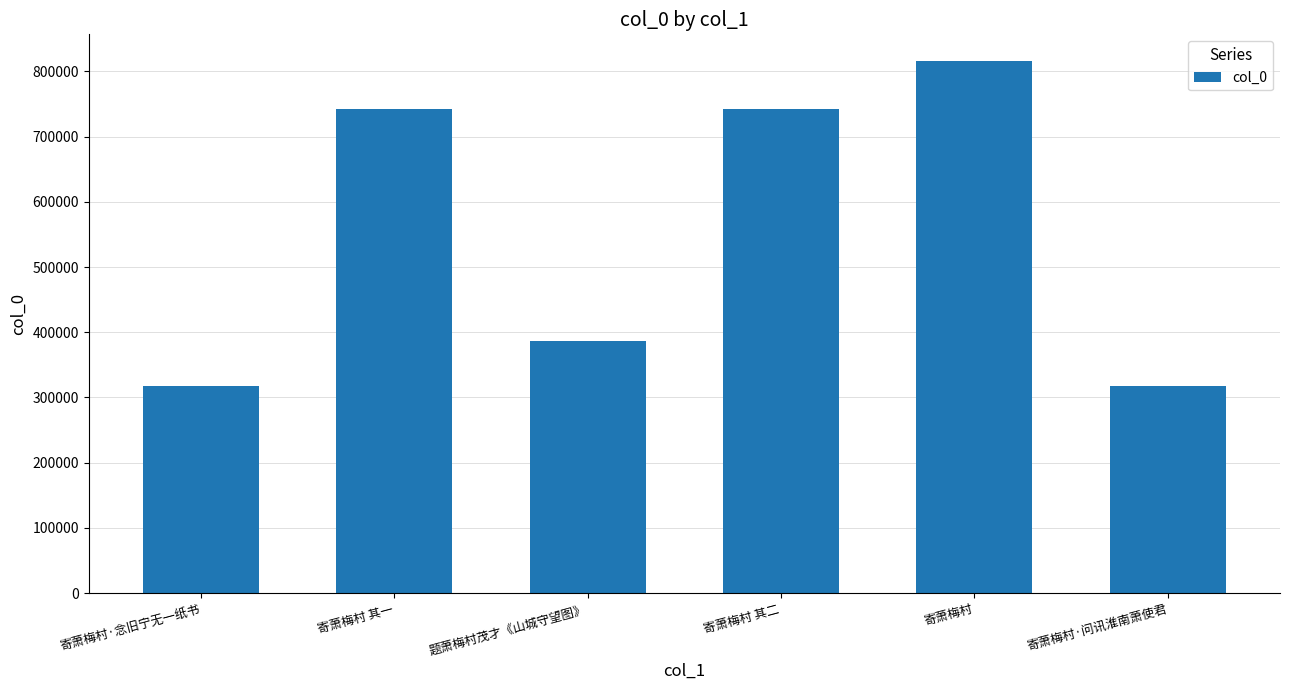

How many bars are there in total?

6